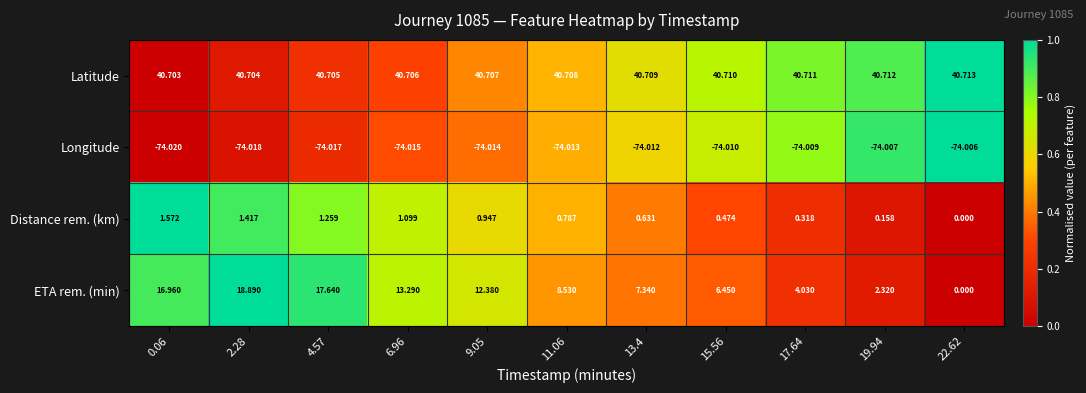

What is the difference between the highest and lowest values at 19.94?

114.7